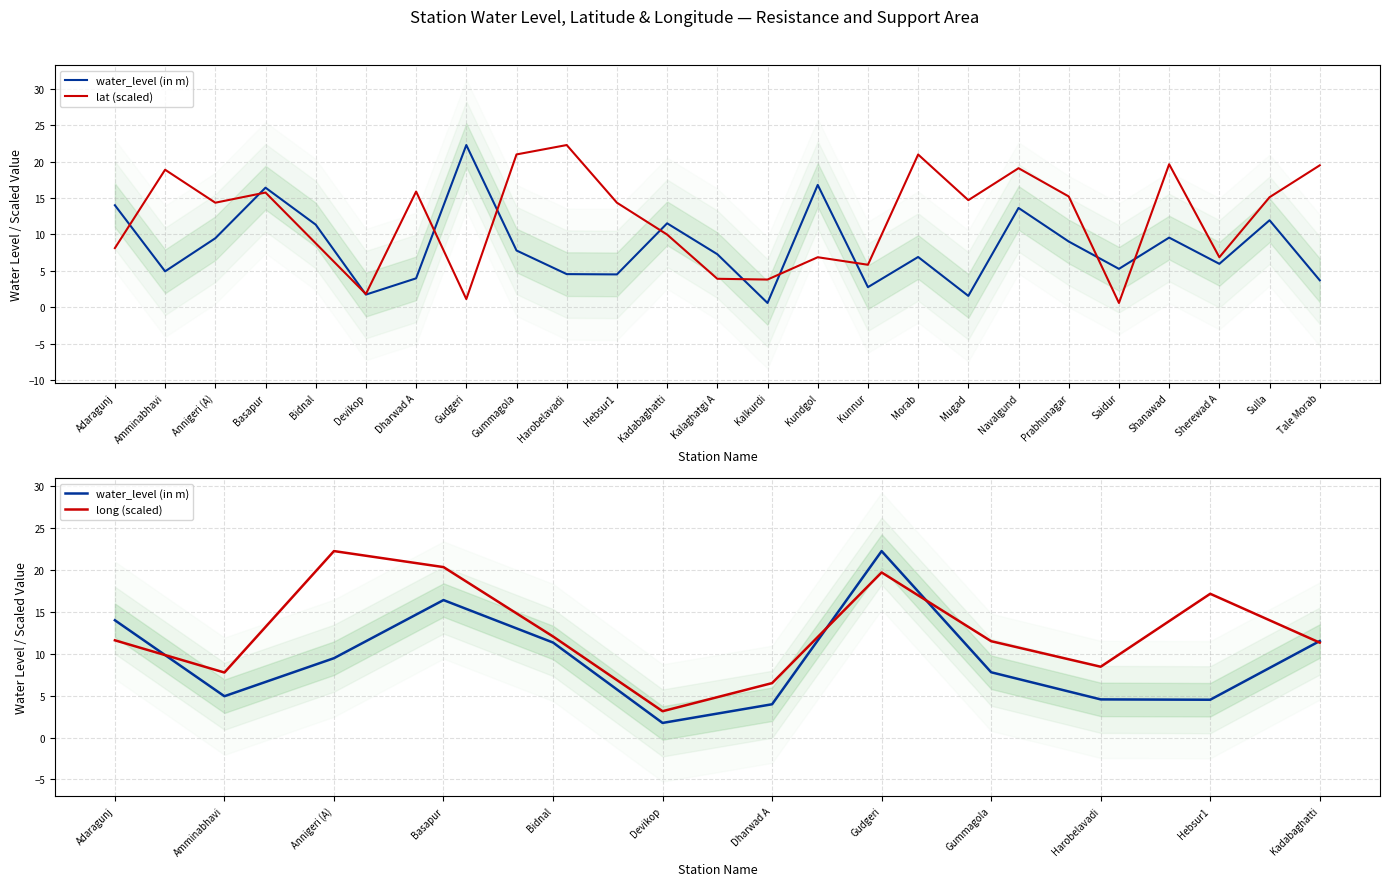

What is the difference between the second highest and minimum values in the water_level (in m) series?

16.2